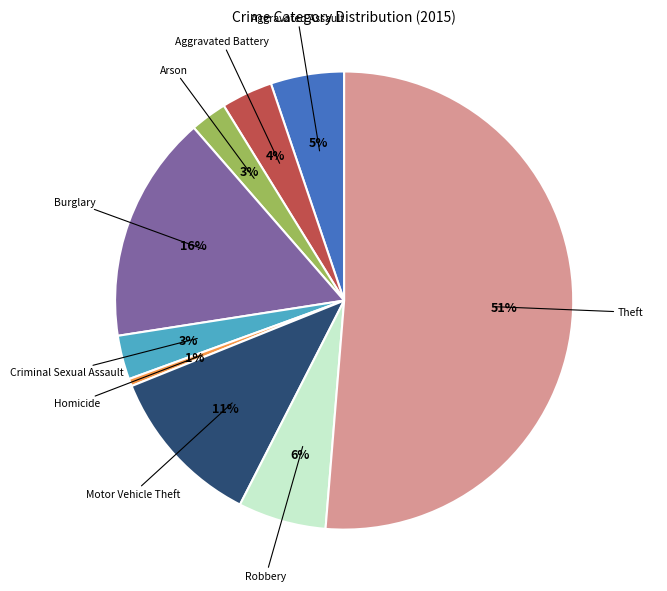

To the nearest percent, what is the average slice percentage?

11%